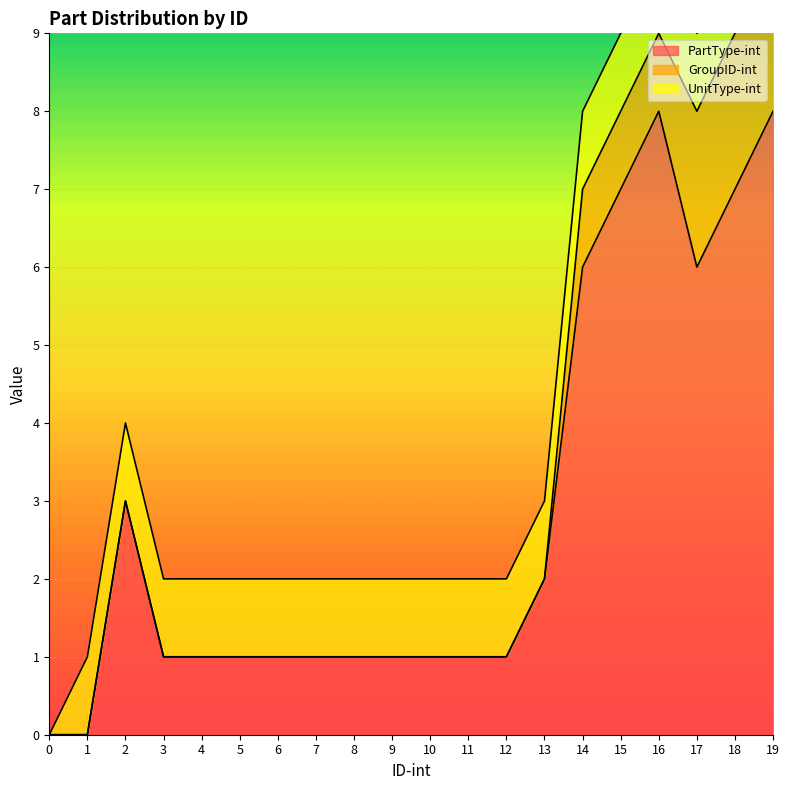

What is the difference between the second highest and minimum values in the GroupID-int series?

2